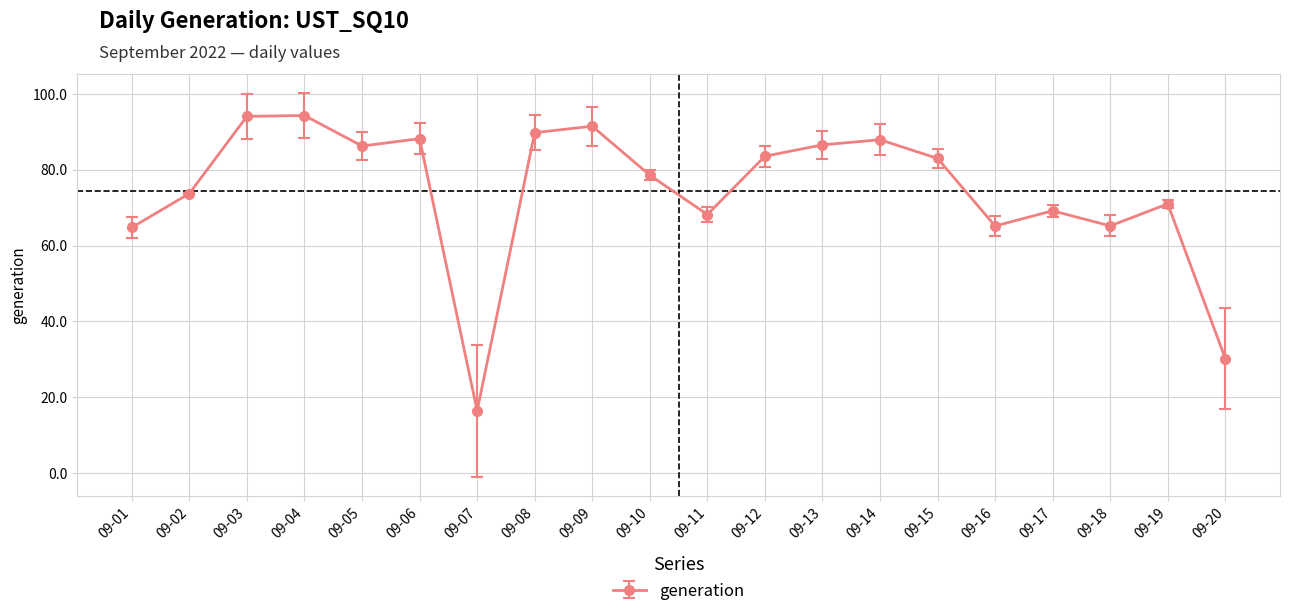

What is the maximum value shown in the chart?

94.2